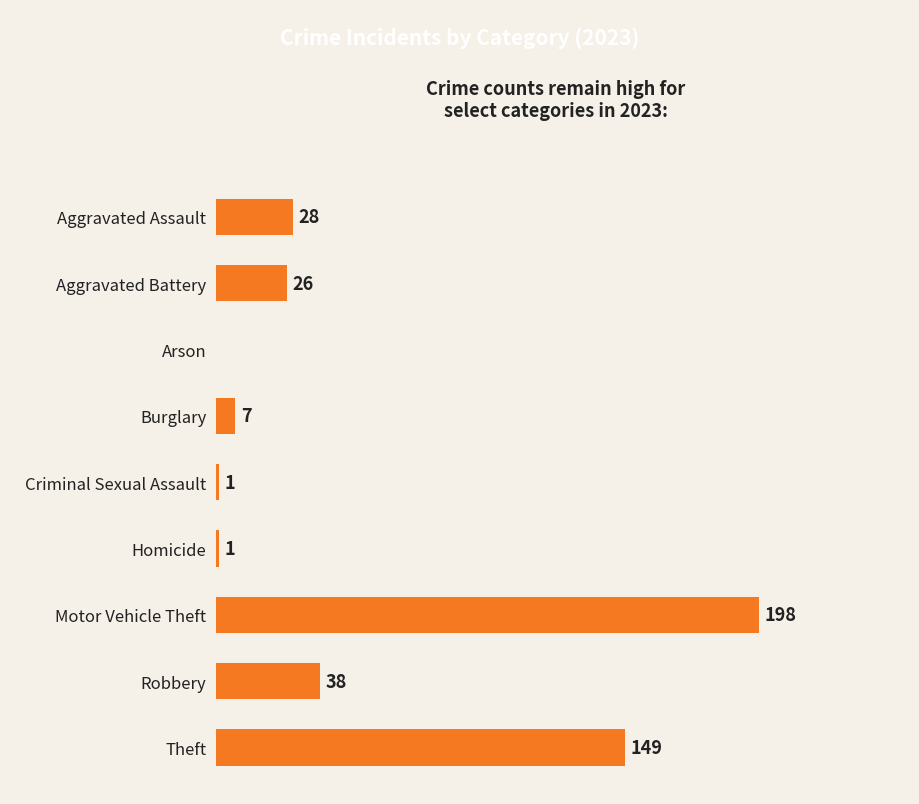

Between Robbery and Aggravated Battery, which is larger?

Robbery